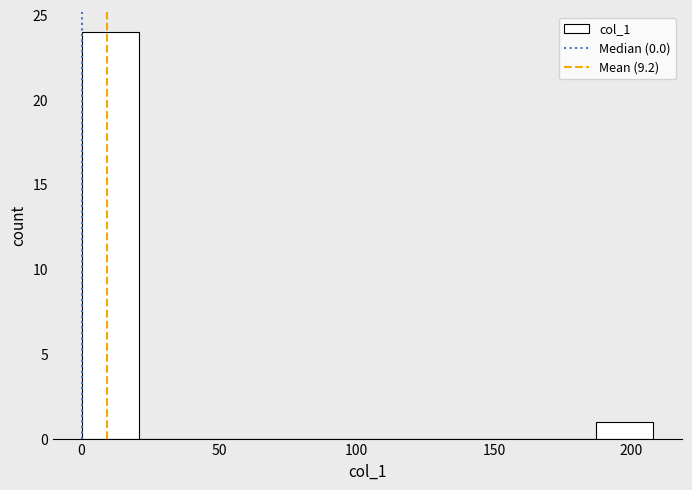

Over which range of the x-axis is the bar tallest?

0 to 20